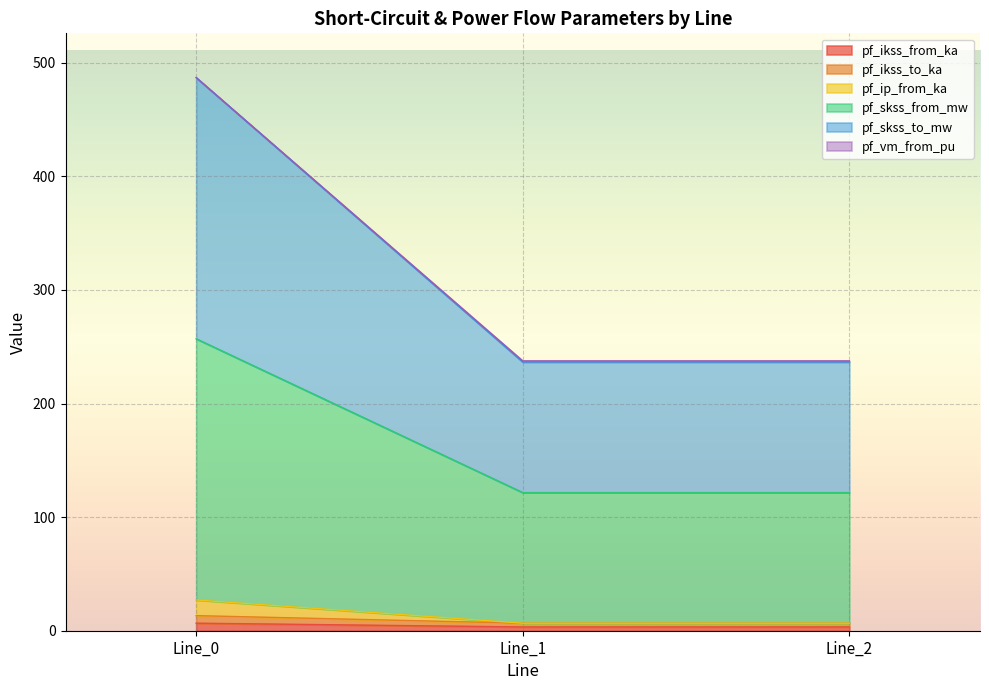

At how many categories does at least one series exceed 373?

1